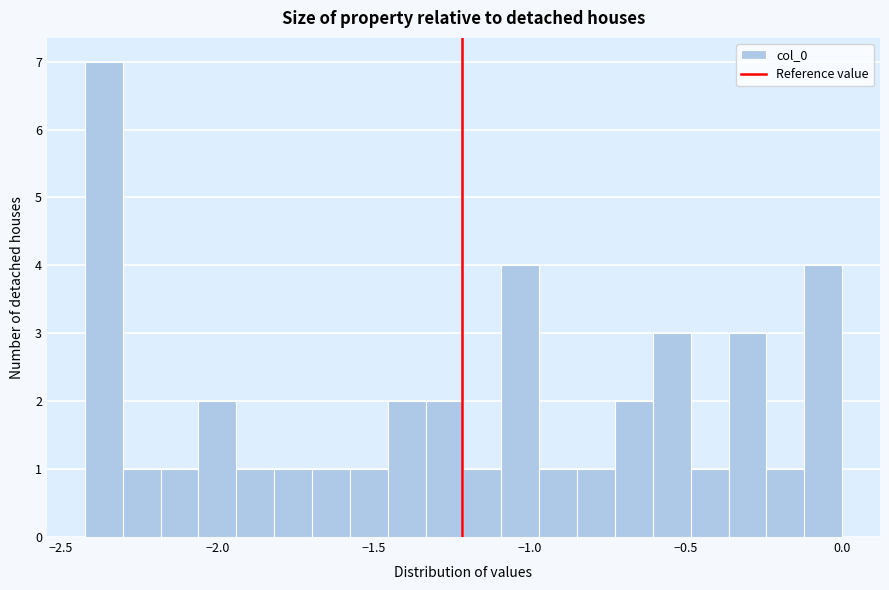

Around what value on the x-axis is the tallest bar? Give the approximate position of its centre, as read against the axis.

-2.35